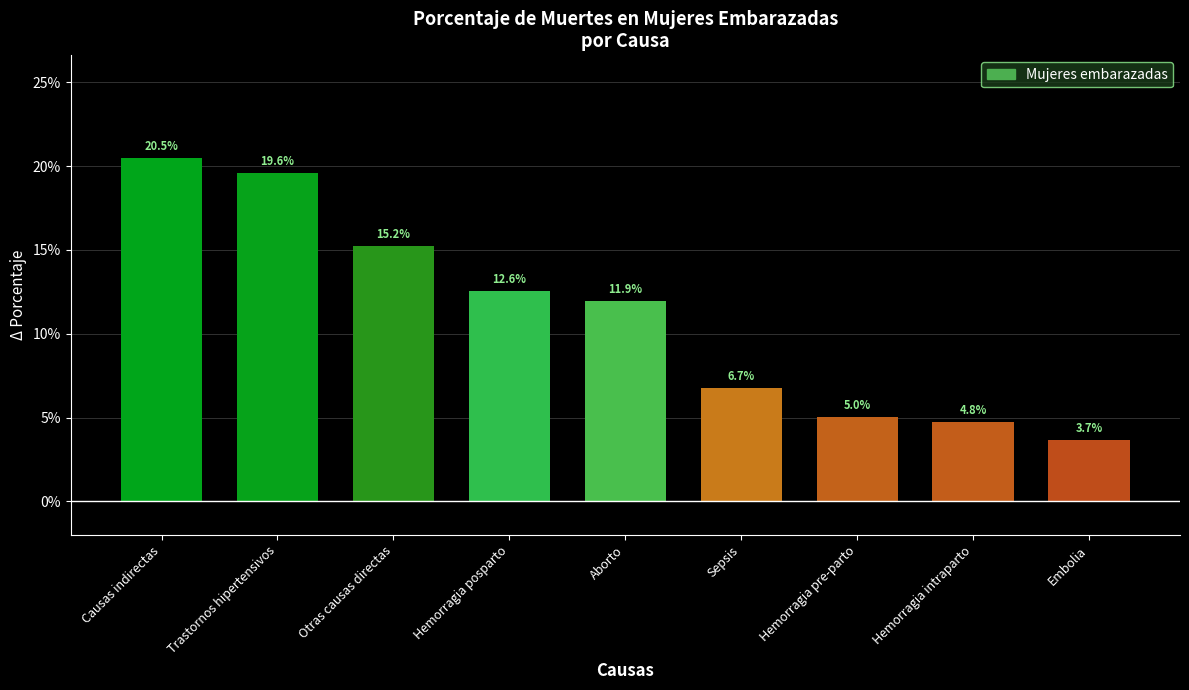

How many series are shown in this chart?

1